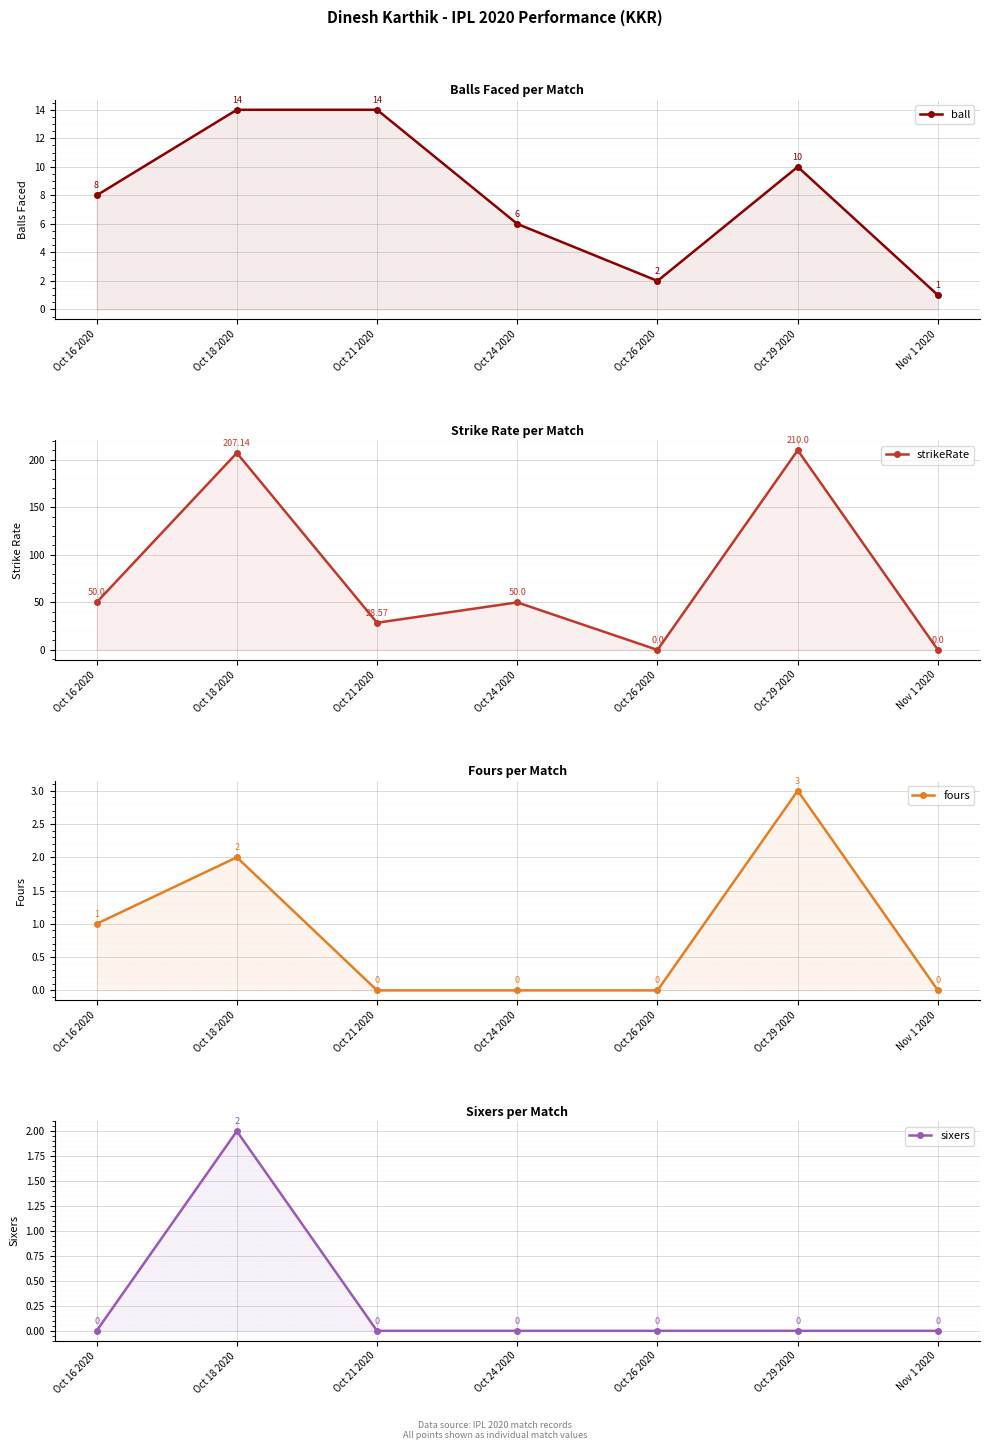

Which series has the largest range (max minus min)?

strikeRate